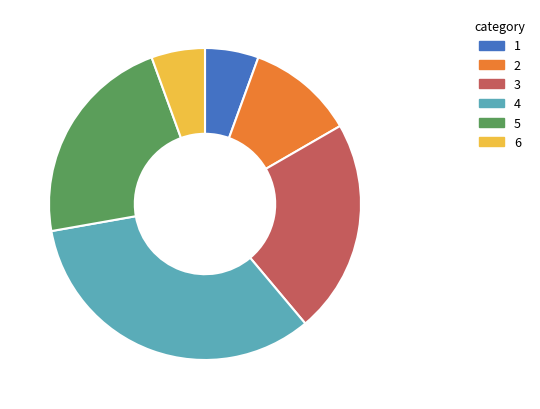

The 4 slice represents 10% of the pie. True or false?

False